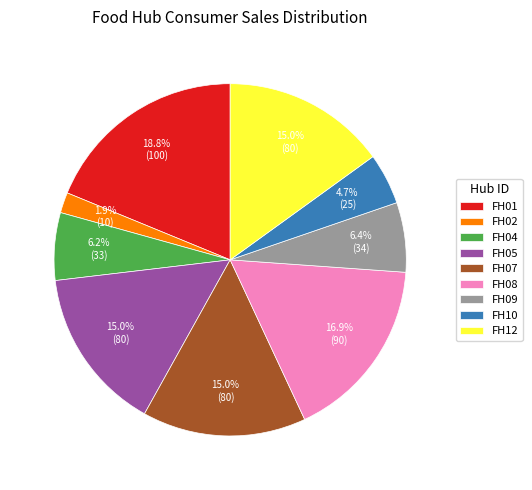

Which category has the biggest portion of the pie?

FH01